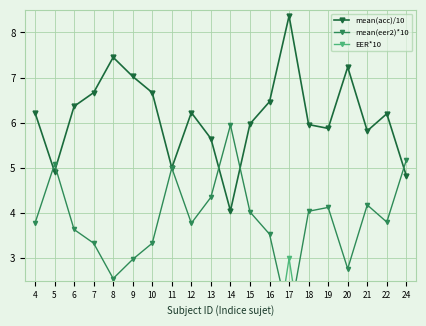

Which series changed the most between 12 and 14?

EER*10